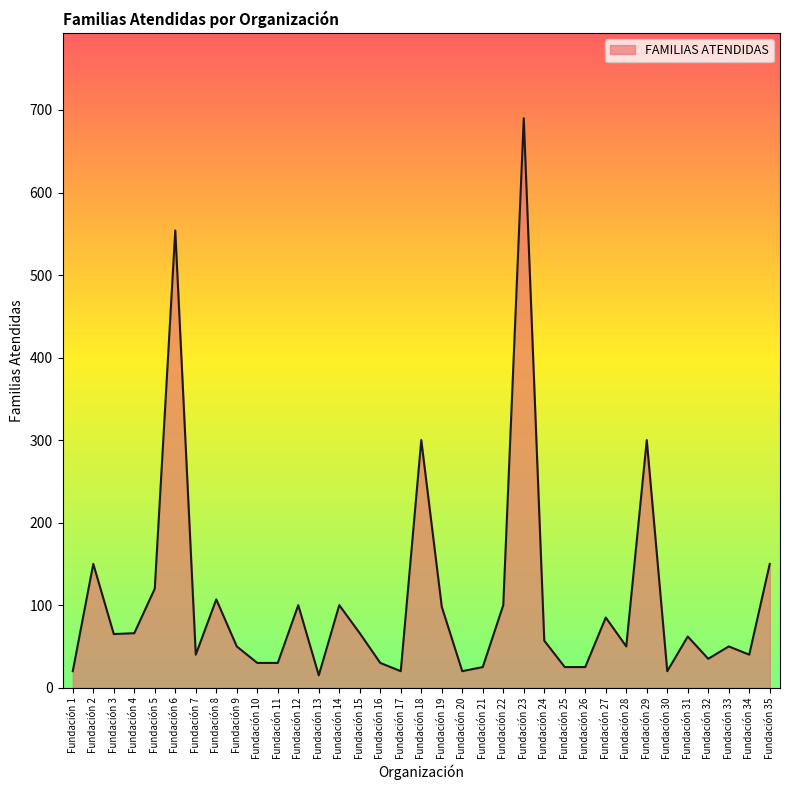

What is the maximum value shown in the chart?

690